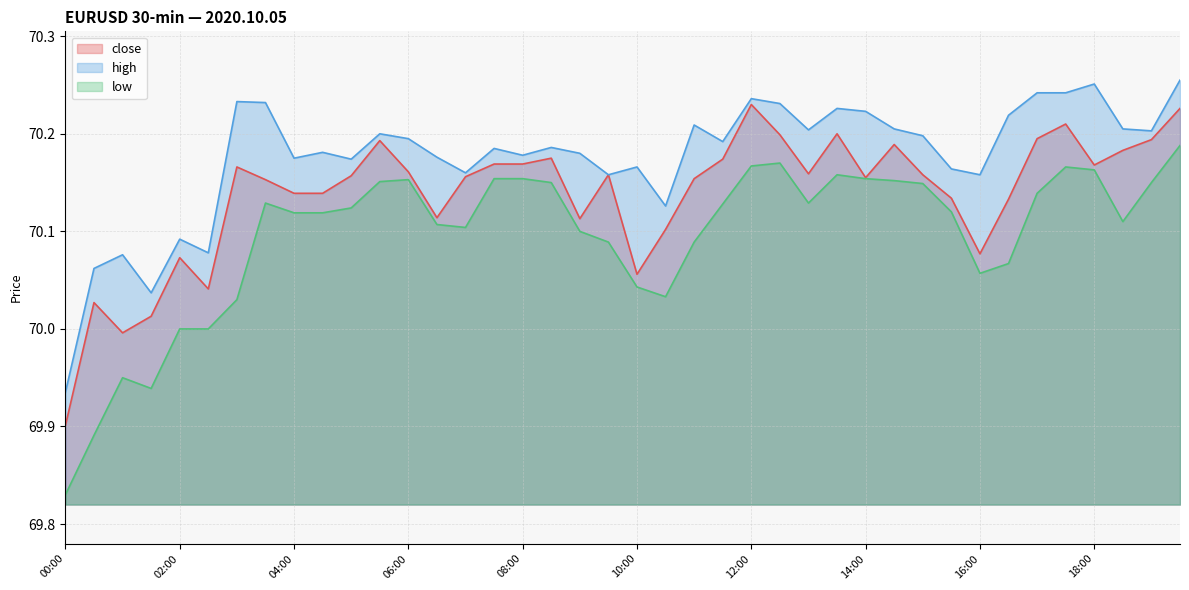

Where is the first local minimum for low?

01:30